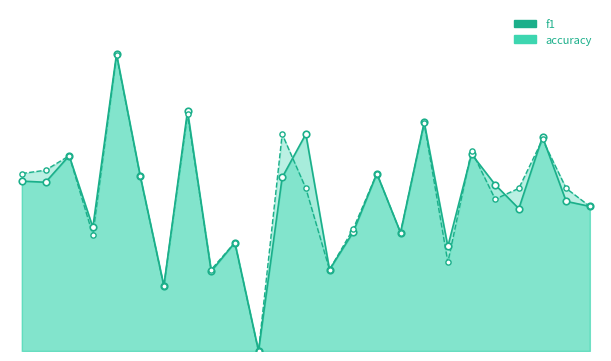

At how many categories does at least one series exceed 0?

24